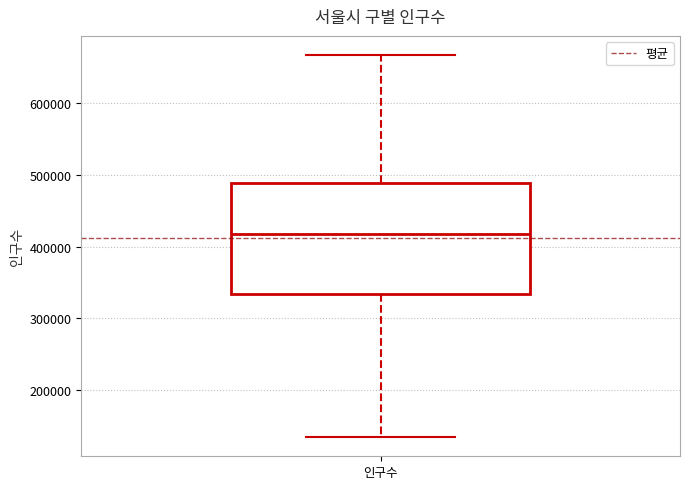

Transcribe this box plot: give where the median line is, the range the box spans, and where the two whiskers end, as read against the y-axis. The values are not printed on the chart, so give them approximately, as read against the axis.

median 420000, box 330000 to 490000, whiskers 130000 to 670000